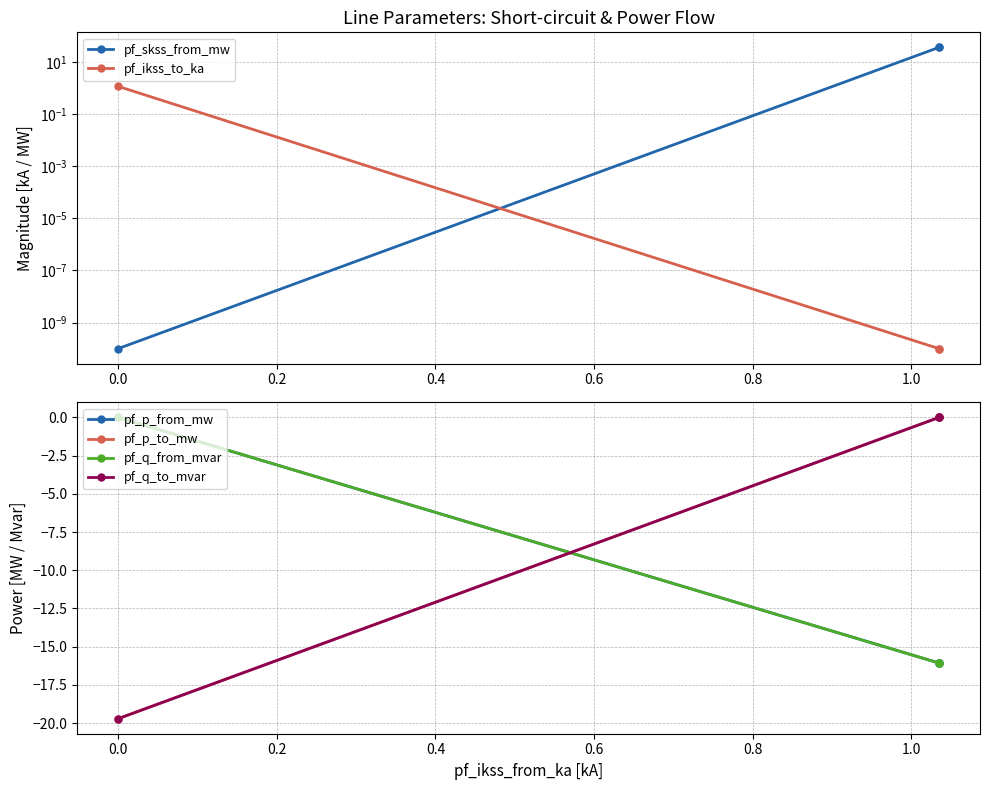

What is the value of the pf_q_to_mvar point at the 1st from the left?

-19.7